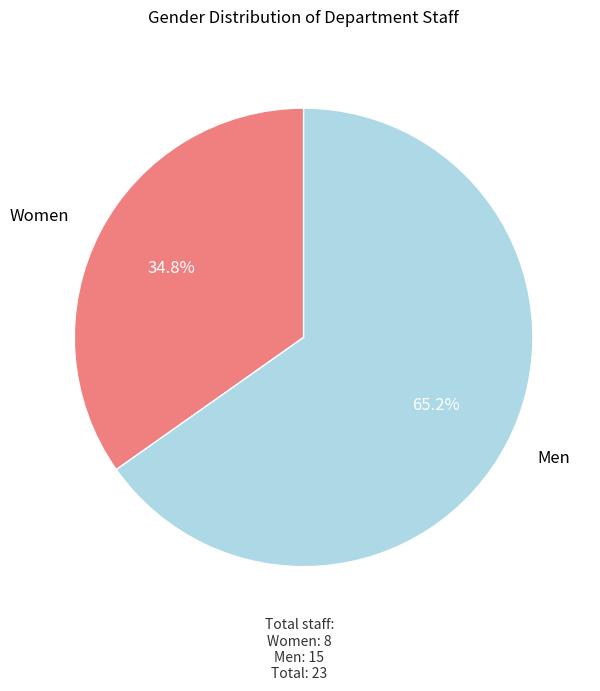

Count the number of slices in the pie.

2